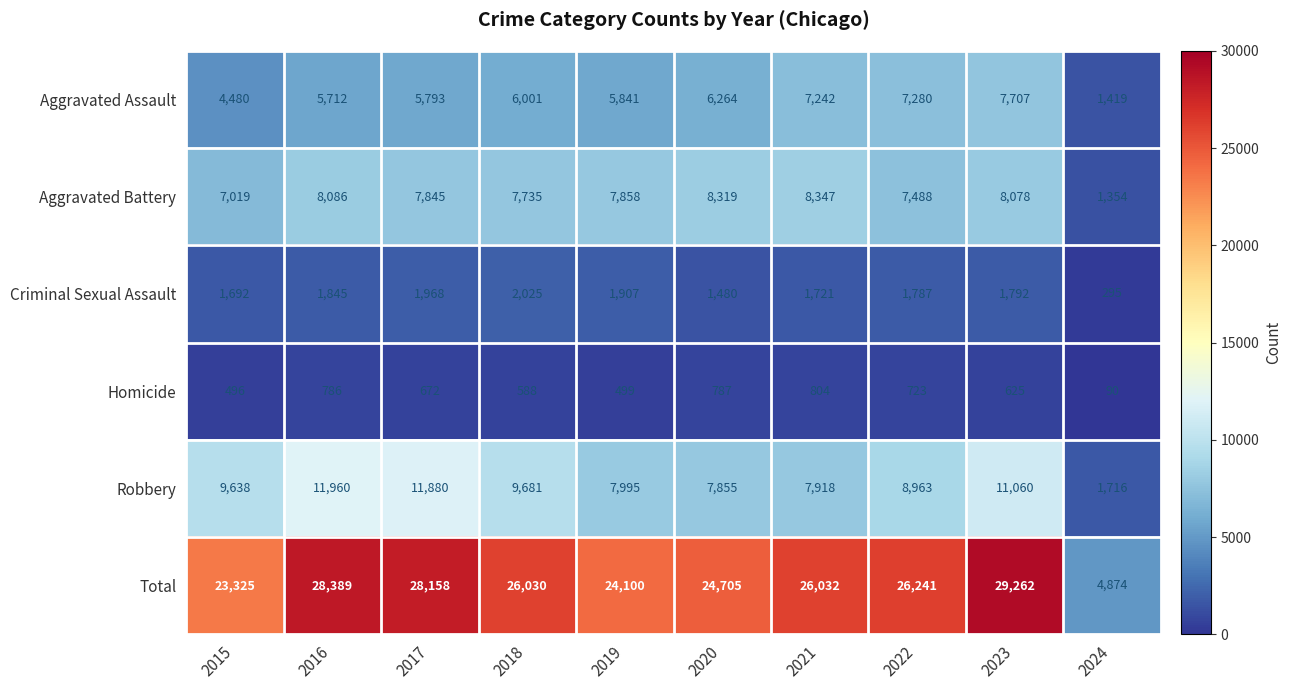

What is the difference between the maximum and minimum values in the Aggravated Battery series?

6993